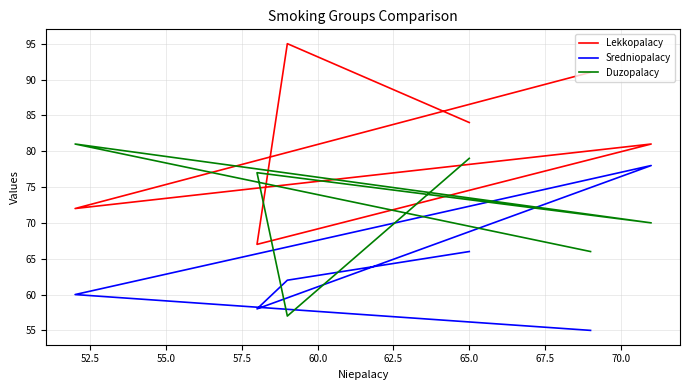

Reading right to left, what are all the values shown in this chart?

Lekkopalacy: 84	95	67	81	72	91
Sredniopalacy: 66	62	58	78	60	55
Duzopalacy: 79	57	77	70	81	66